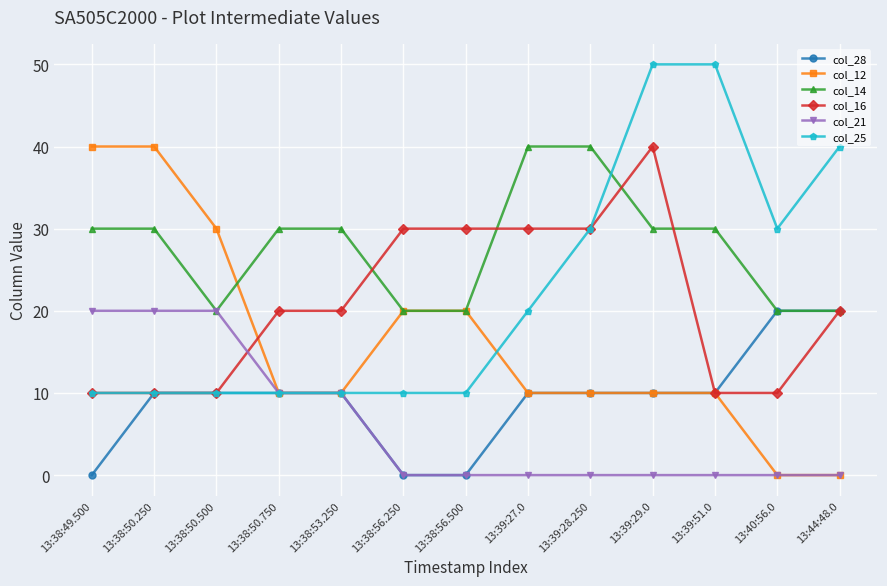

Reading left to right, transcribe all the data shown in this chart.

col_28: 0	10	10	10	10	0	0	10	10	10	10	20	20
col_12: 40	40	30	10	10	20	20	10	10	10	10	0	0
col_14: 30	30	20	30	30	20	20	40	40	30	30	20	20
col_16: 10	10	10	20	20	30	30	30	30	40	10	10	20
col_21: 20	20	20	10	10	0	0	0	0	0	0	0	0
col_25: 10	10	10	10	10	10	10	20	30	50	50	30	40